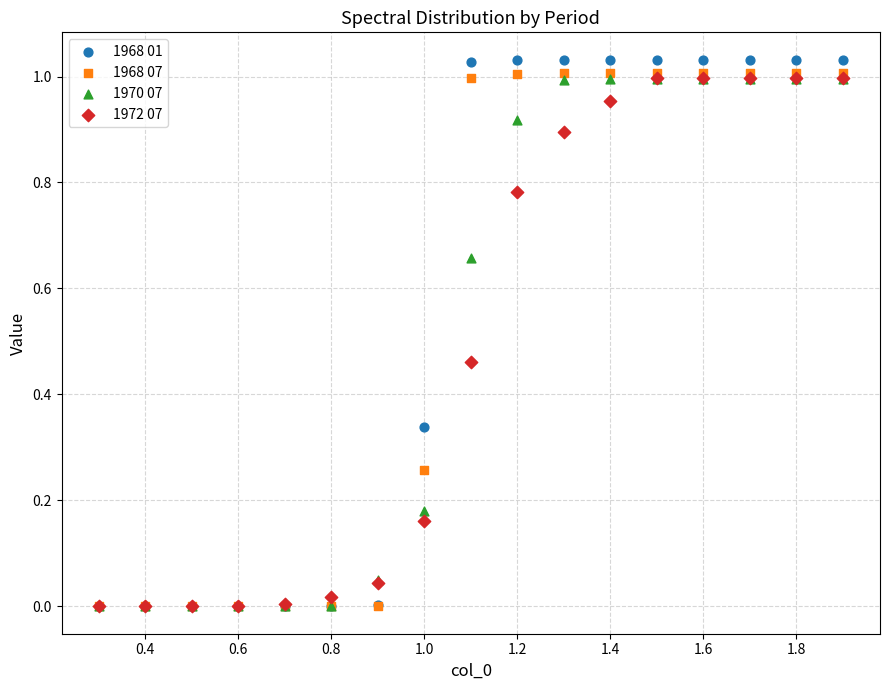

Which series reaches the maximum Y coordinate?

1968 01